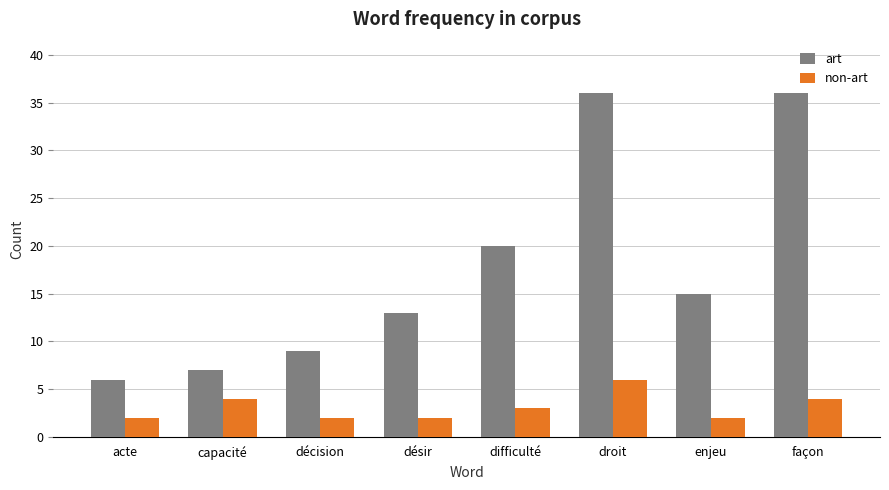

What is the value of the art bar at the 6th from the left?

36